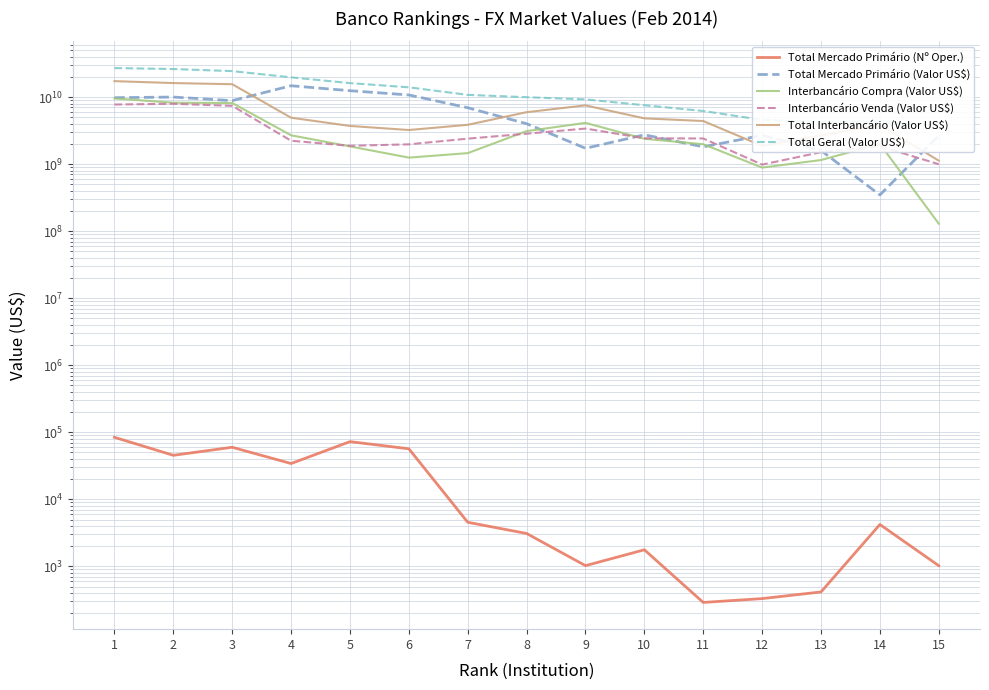

How many distinct data groups are displayed?

6